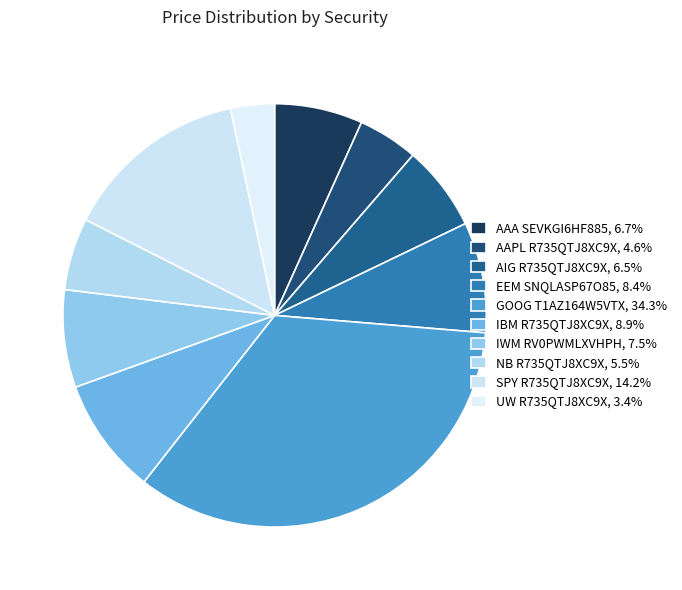

How much of the chart is everything except EEM SNQLASP67O85?

91.6%